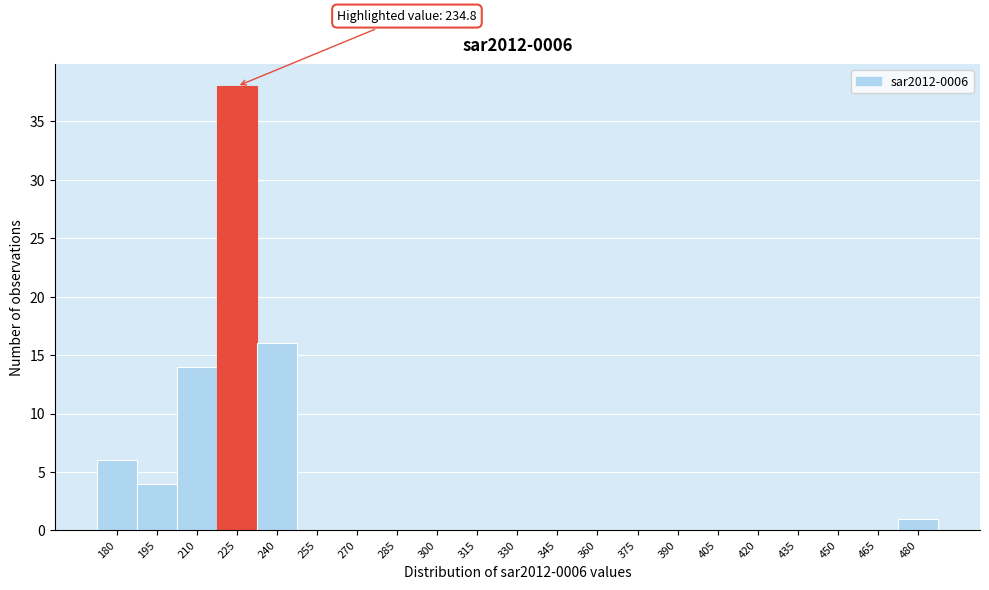

Reading left to right, what are all the values shown in this chart?

180=6	195=4	210=14	225=38	240=16	255=0	270=0	285=0	300=0	315=0	330=0	345=0	360=0	375=0	390=0	405=0	420=0	435=0	450=0	465=0	480=1